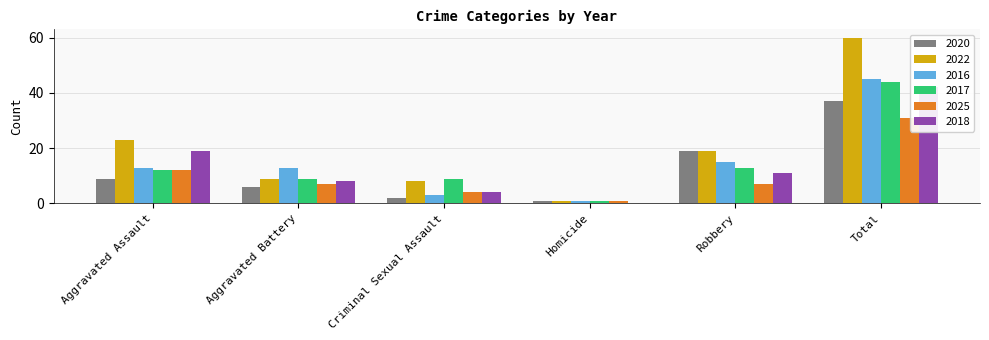

At which category is the sum across all series the highest?

Total